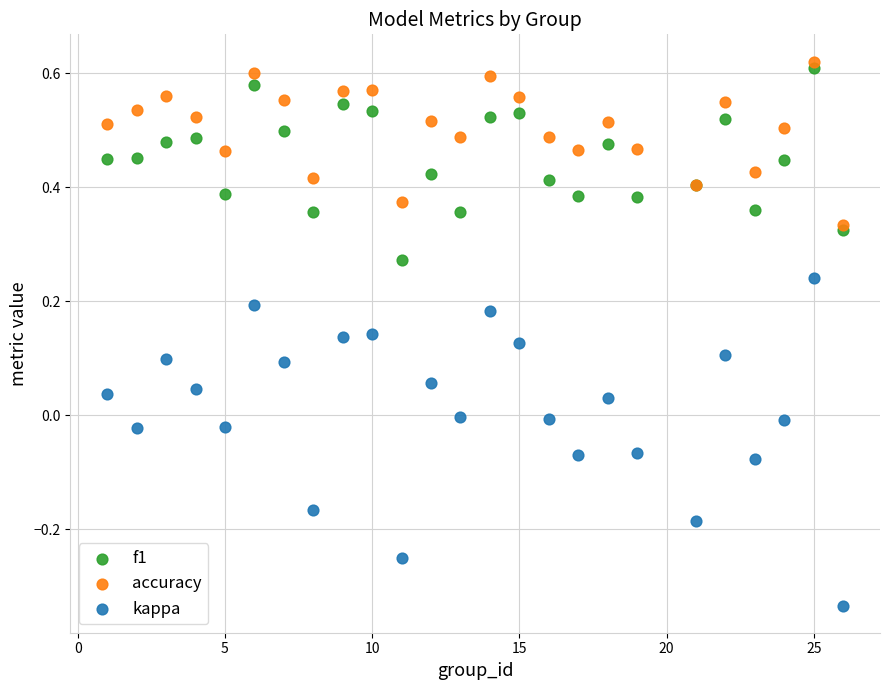

Which series has the widest spread of Y values?

kappa